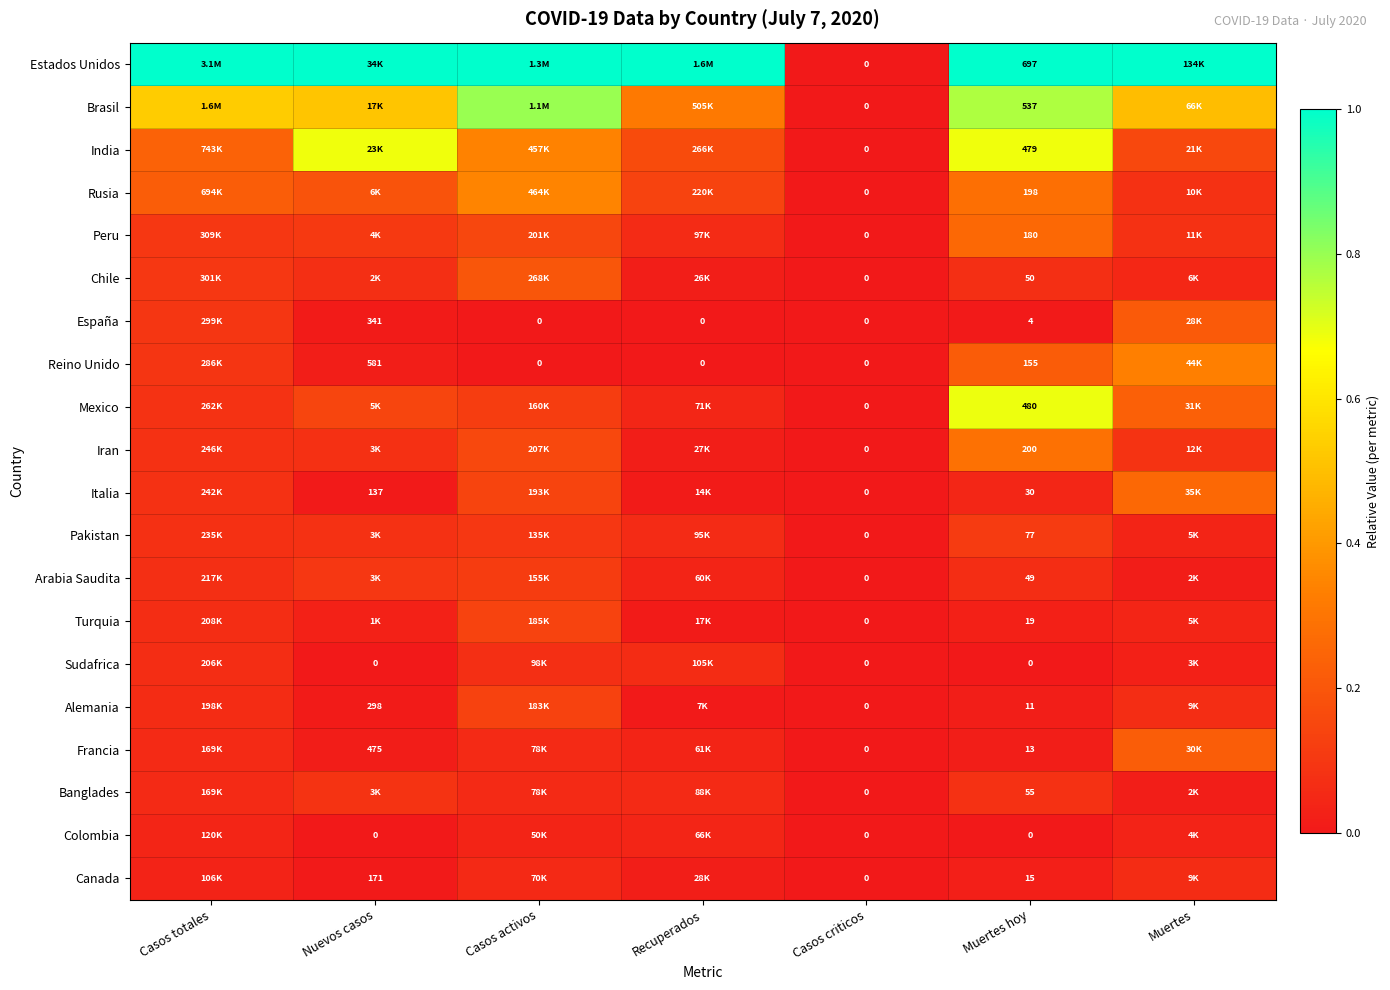

At which category does the chart reach its peak across all series?

Casos totales